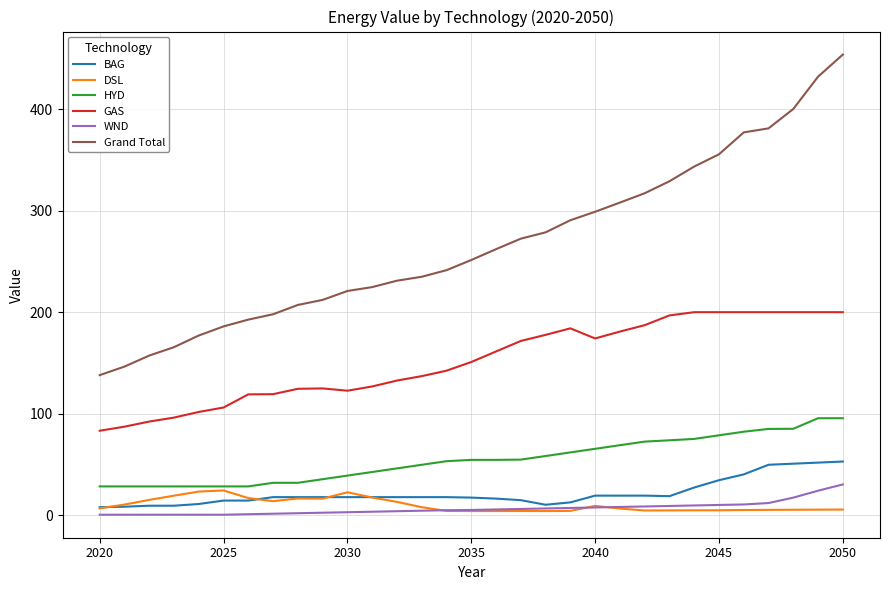

True or false: GAS and WND intersect in this chart.

False